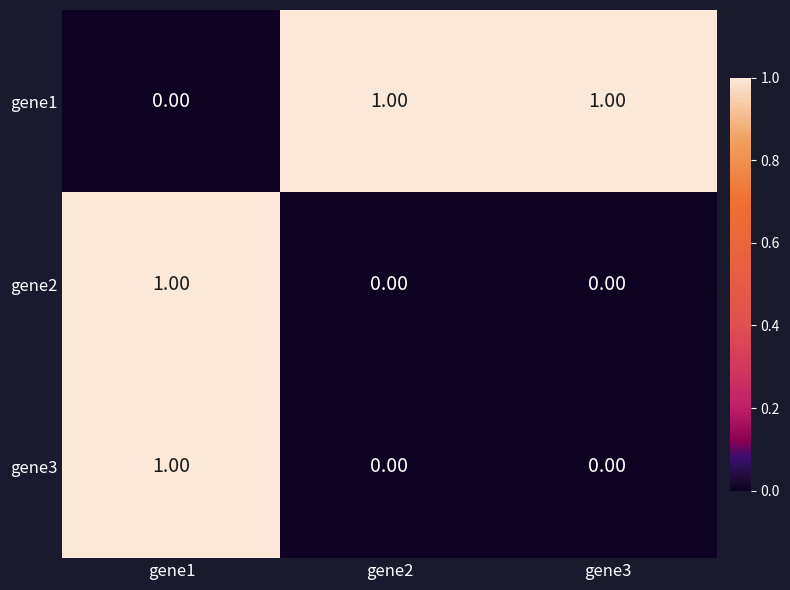

Which series has the largest total across all categories?

gene1